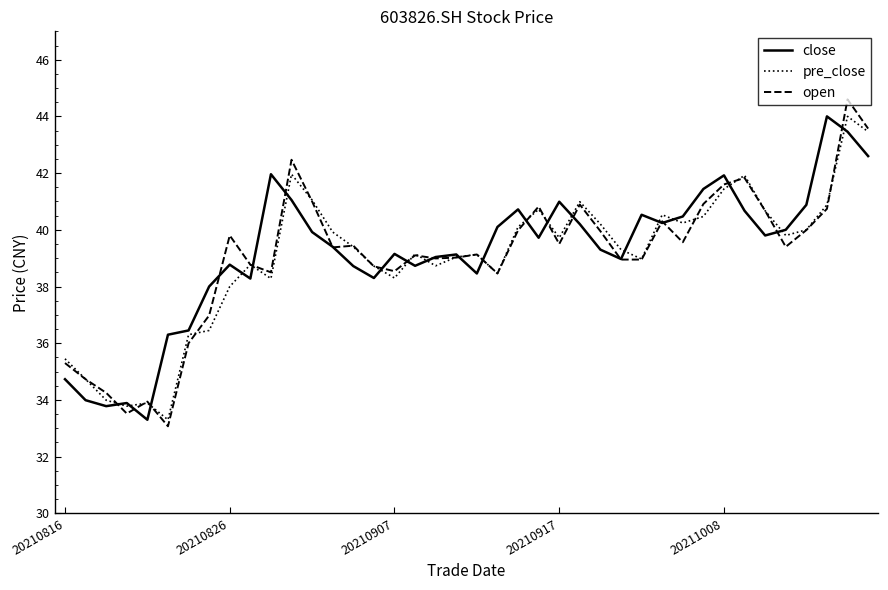

What is the difference between the maximum and second lowest values in the open series?

11.1